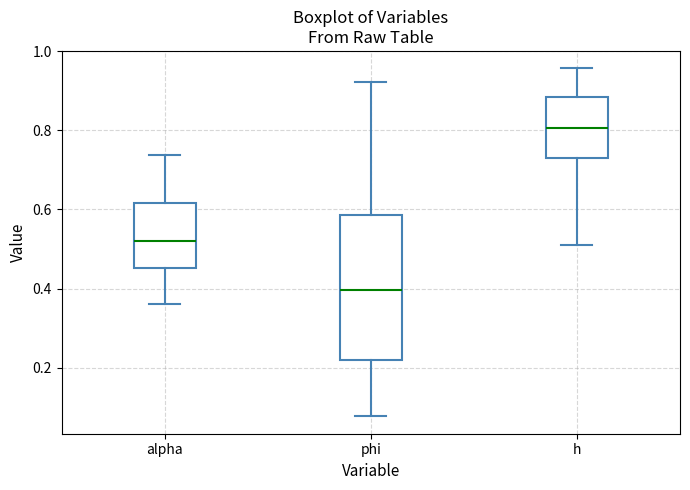

Reading left to right, transcribe this box plot: for each box, give where its median line is, the range the box spans, and where its two whiskers end, as read against the y-axis. The values are not printed on the chart, so give them approximately, as read against the axis.

alpha: median 0.52, box 0.46 to 0.62, whiskers 0.36 to 0.74
phi: median 0.40, box 0.22 to 0.58, whiskers 0.08 to 0.92
h: median 0.80, box 0.72 to 0.88, whiskers 0.52 to 0.96